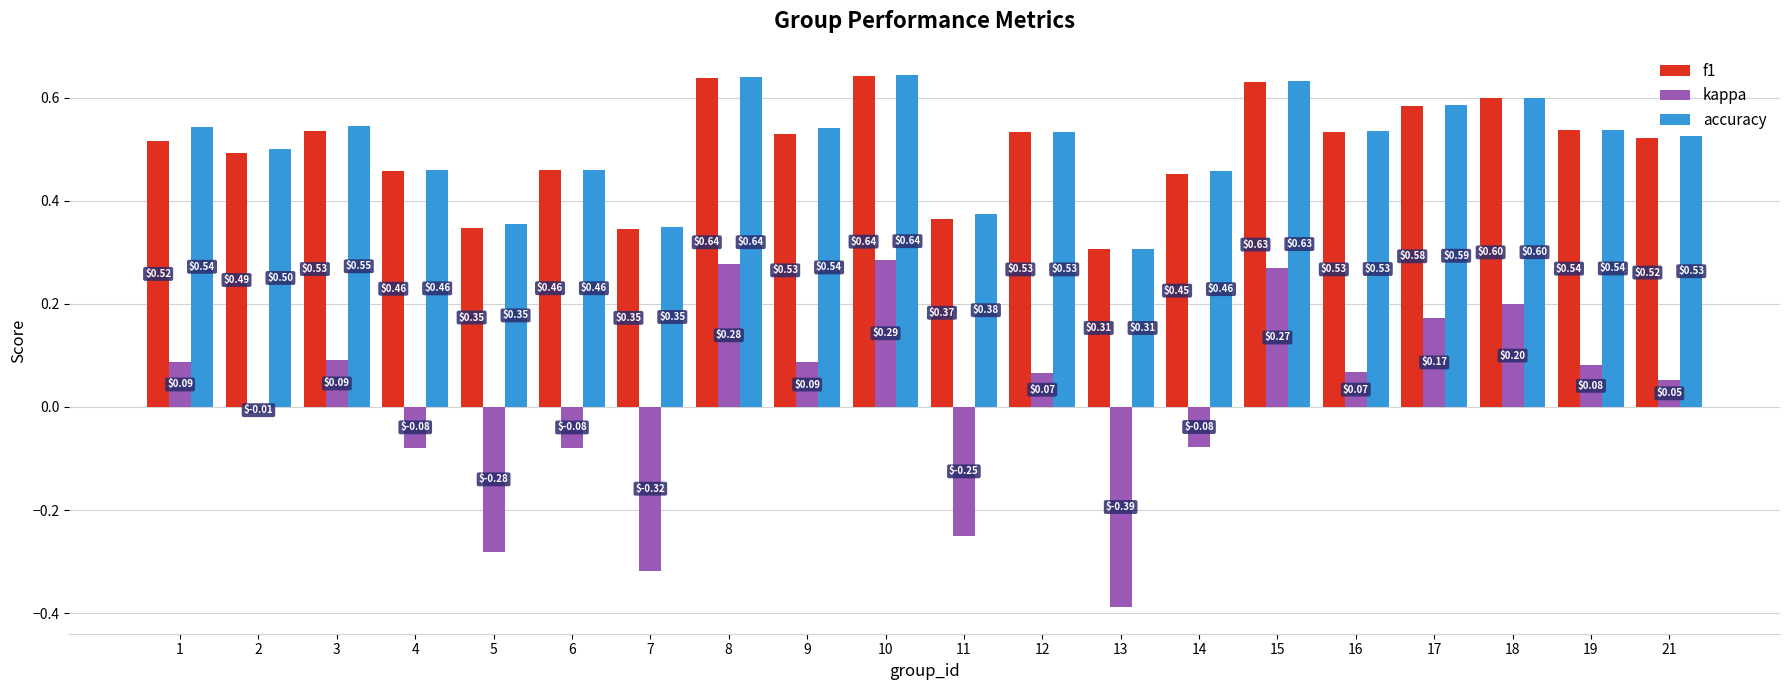

What is the sum of the f1 values at 12 and 9?

1.1